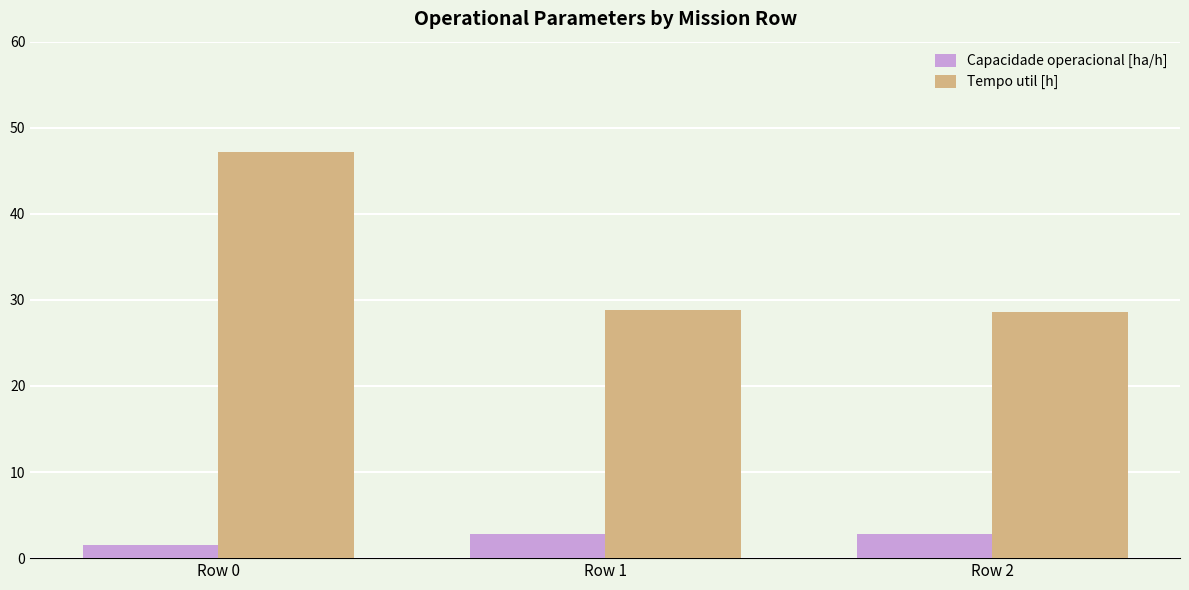

Which series has the largest range (max minus min)?

Tempo util [h]